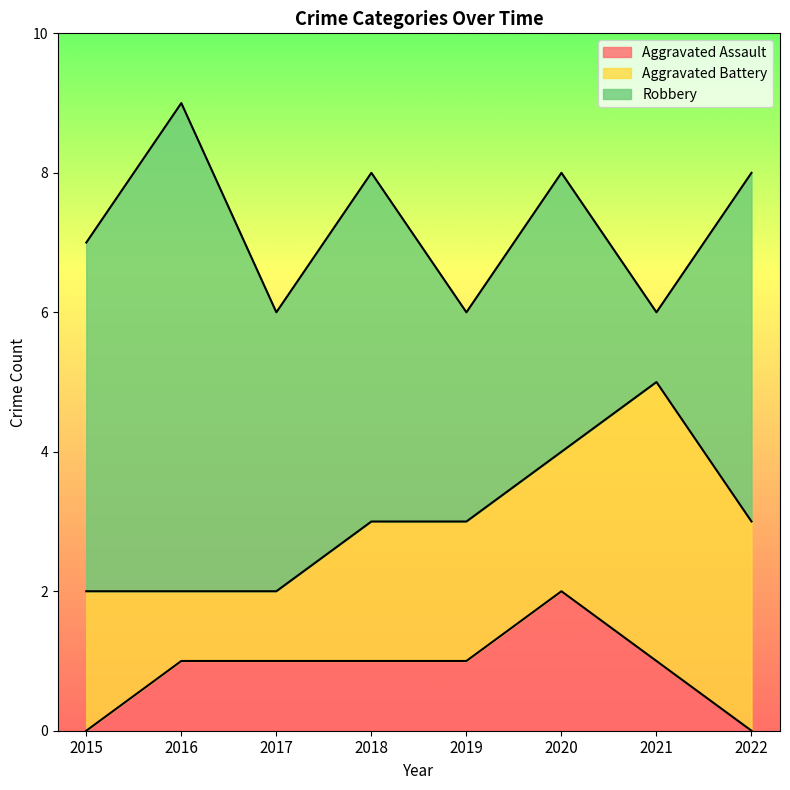

True or false: Aggravated Assault has a value of 0 at 2017.

False